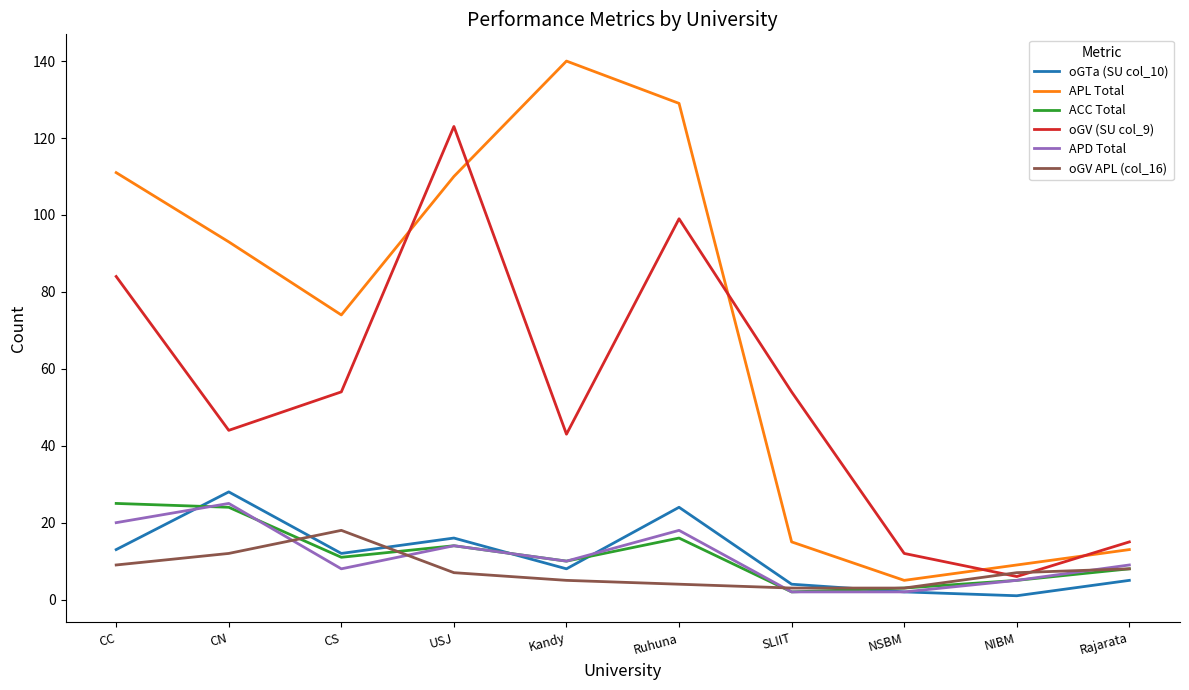

Where does the ACC Total series first go above 11?

CC